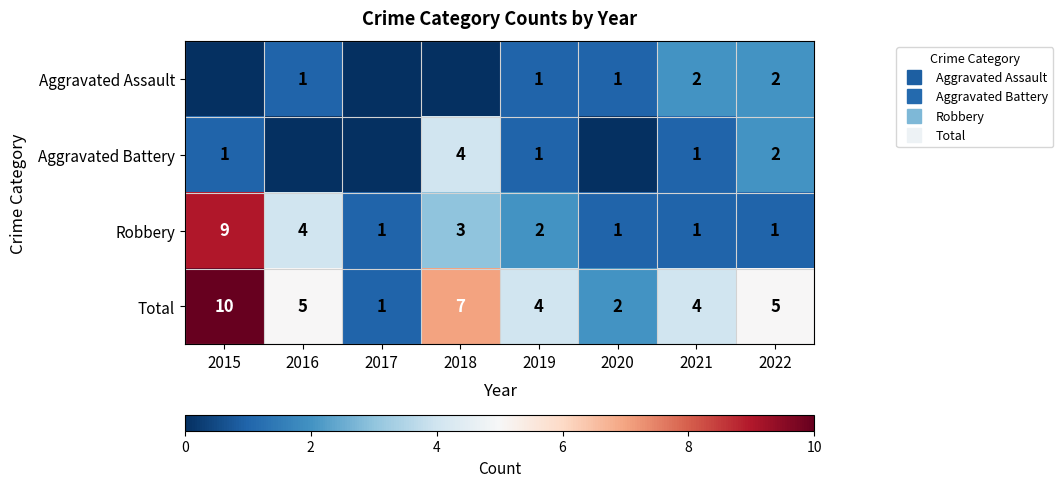

What is the sum of all Robbery values?

22